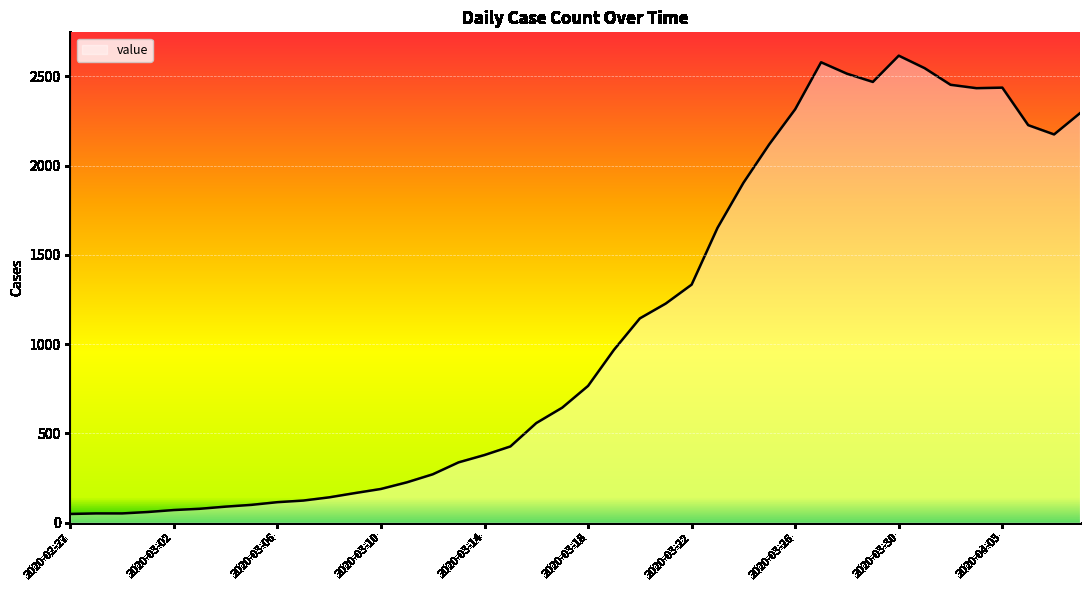

What is the difference between the maximum and minimum values?

2566